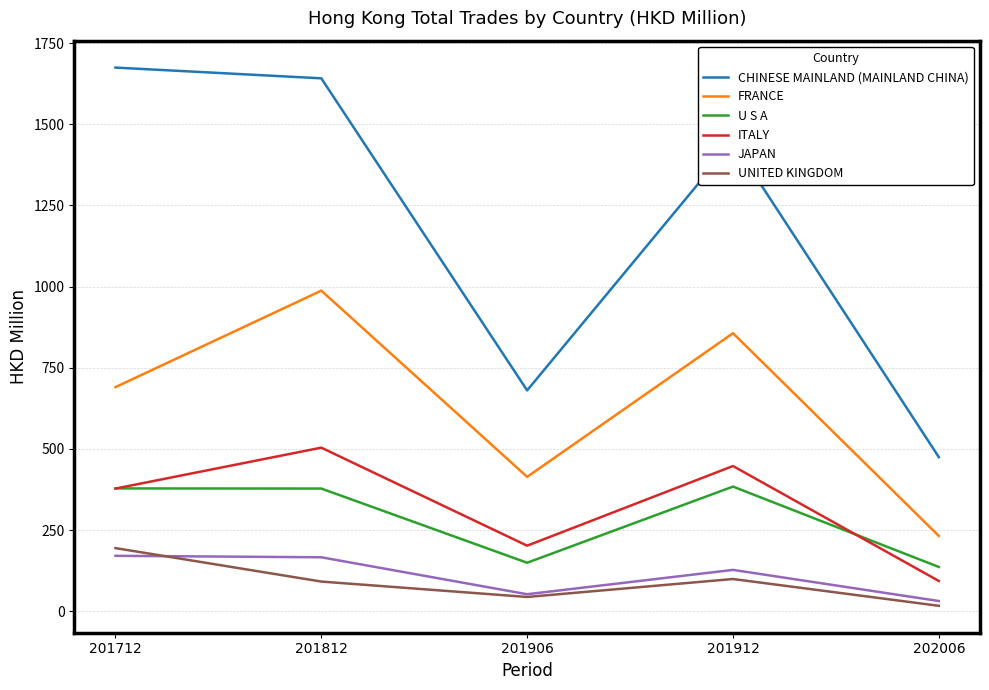

At which category does UNITED KINGDOM reach its first local peak?

201912